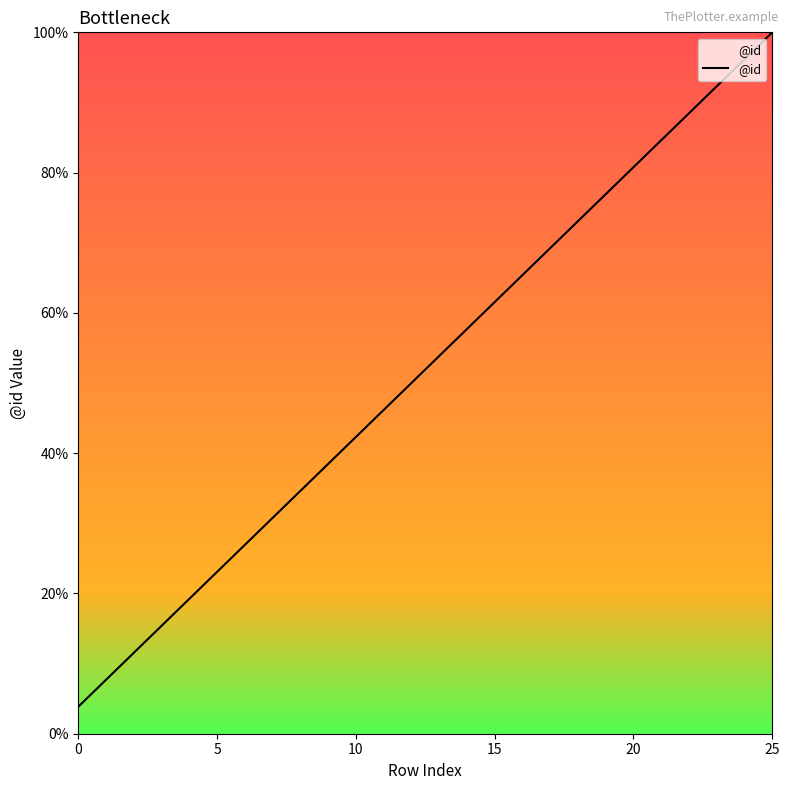

What is the smallest value displayed?

3.8